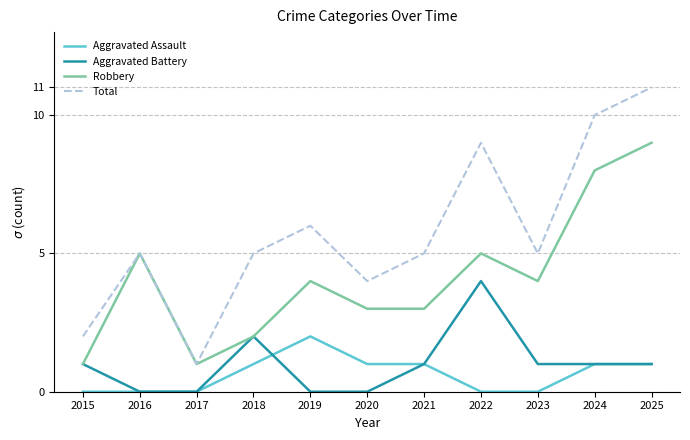

At which label does Aggravated Assault reach its peak?

2019